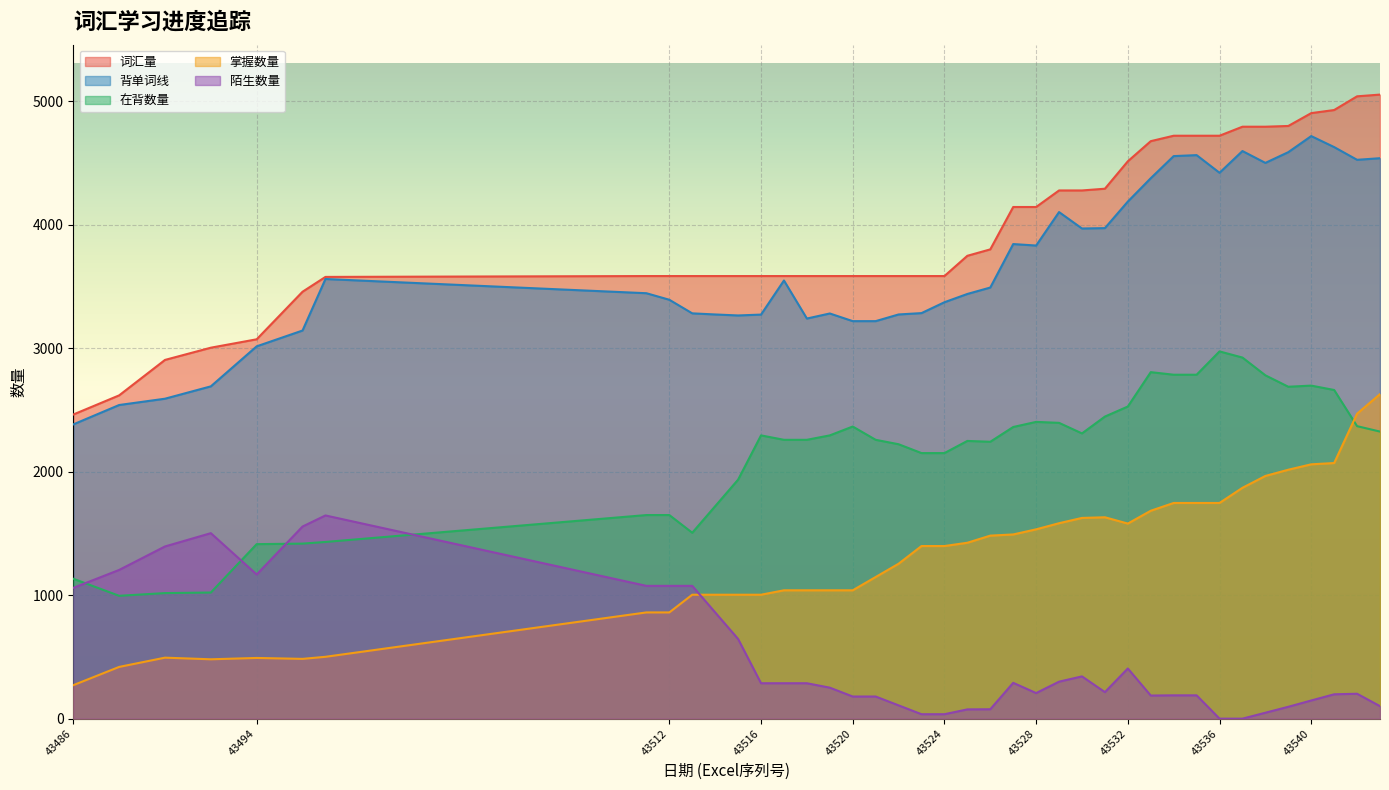

Which series has the largest range (max minus min)?

词汇量